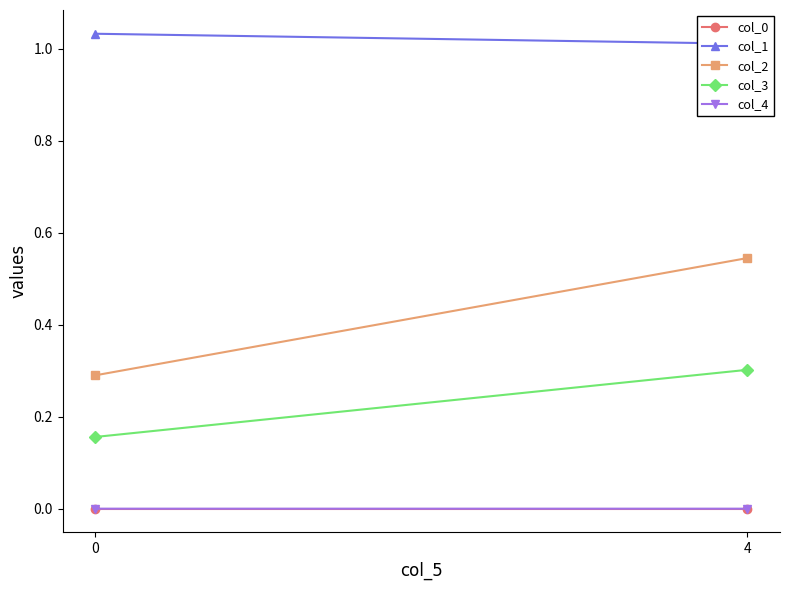

Is it true that col_0 equals 0.0 at 0?

True